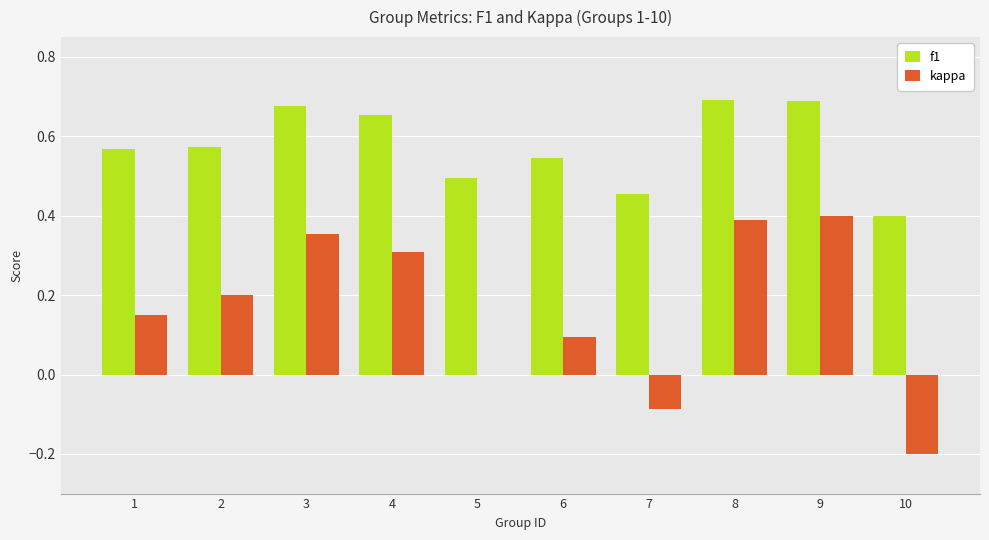

Between 6 and 9, which series saw the biggest shift?

kappa